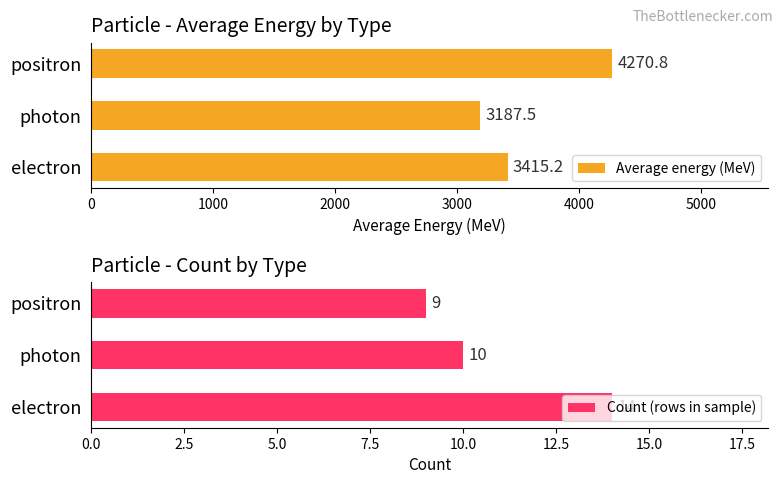

How many values in the Average energy (MeV) series exceed 3415?

2